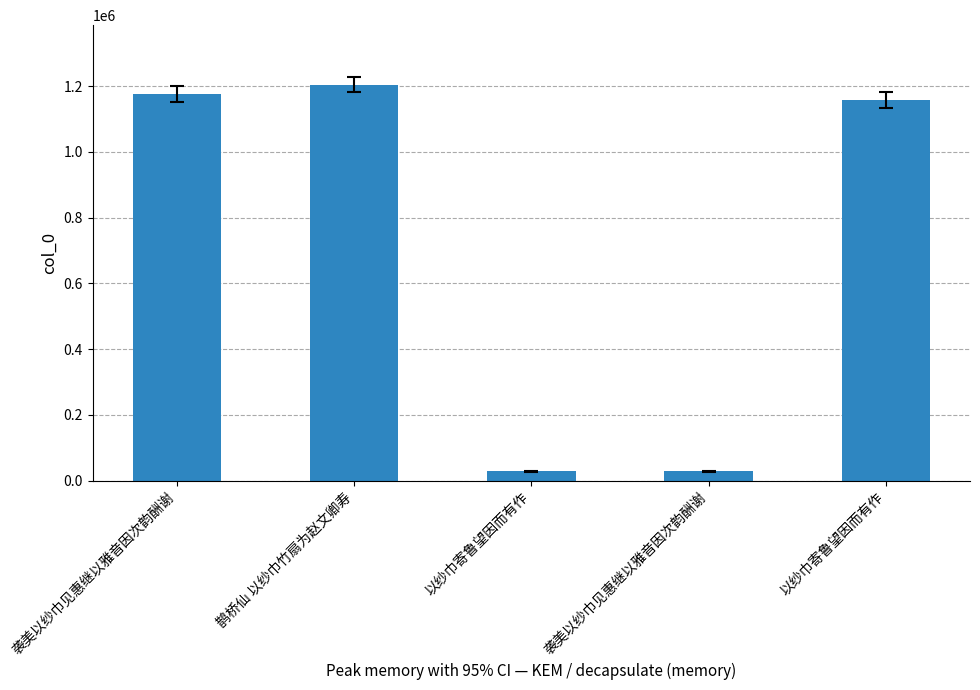

Which label corresponds to the largest value in the chart?

鹊桥仙 以纱巾竹扇为赵文卿寿